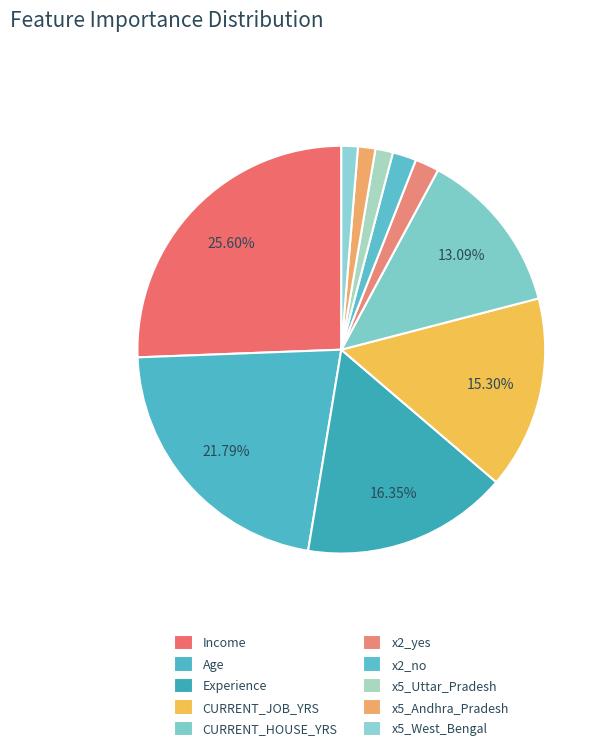

Rank the categories by value from lowest to highest.

x5_West_Bengal, x5_Andhra_Pradesh, x5_Uttar_Pradesh, x2_no, x2_yes, CURRENT_HOUSE_YRS, CURRENT_JOB_YRS, Experience, Age, Income